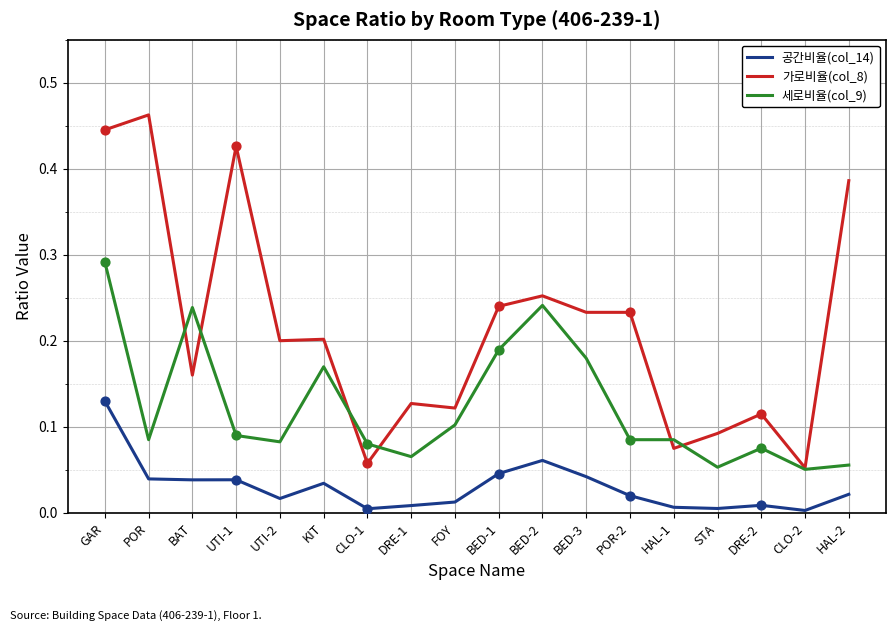

Which series has the widest spread of values?

가로비율(col_8)